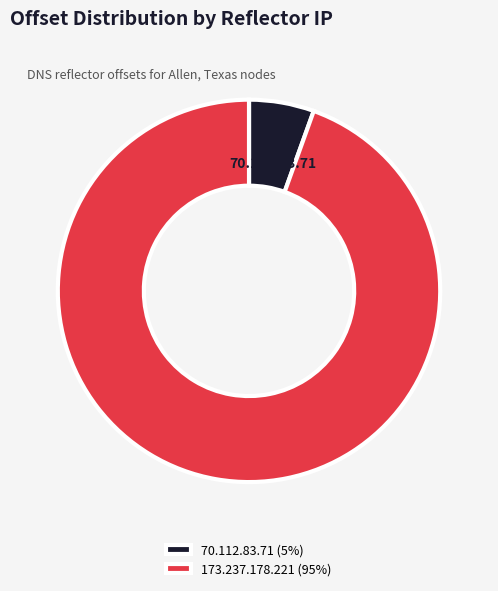

What percentage is the 173.237.178.221 slice, to the nearest percent?

95%